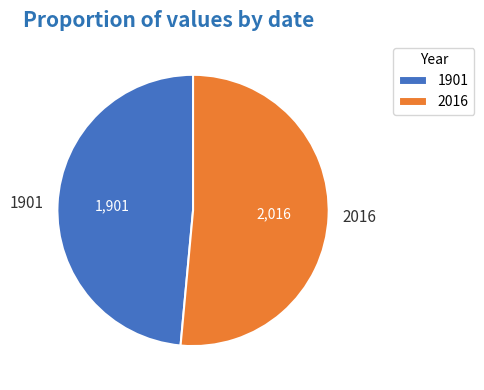

Is the sum of 2016 and 1901 greater than half?

Yes